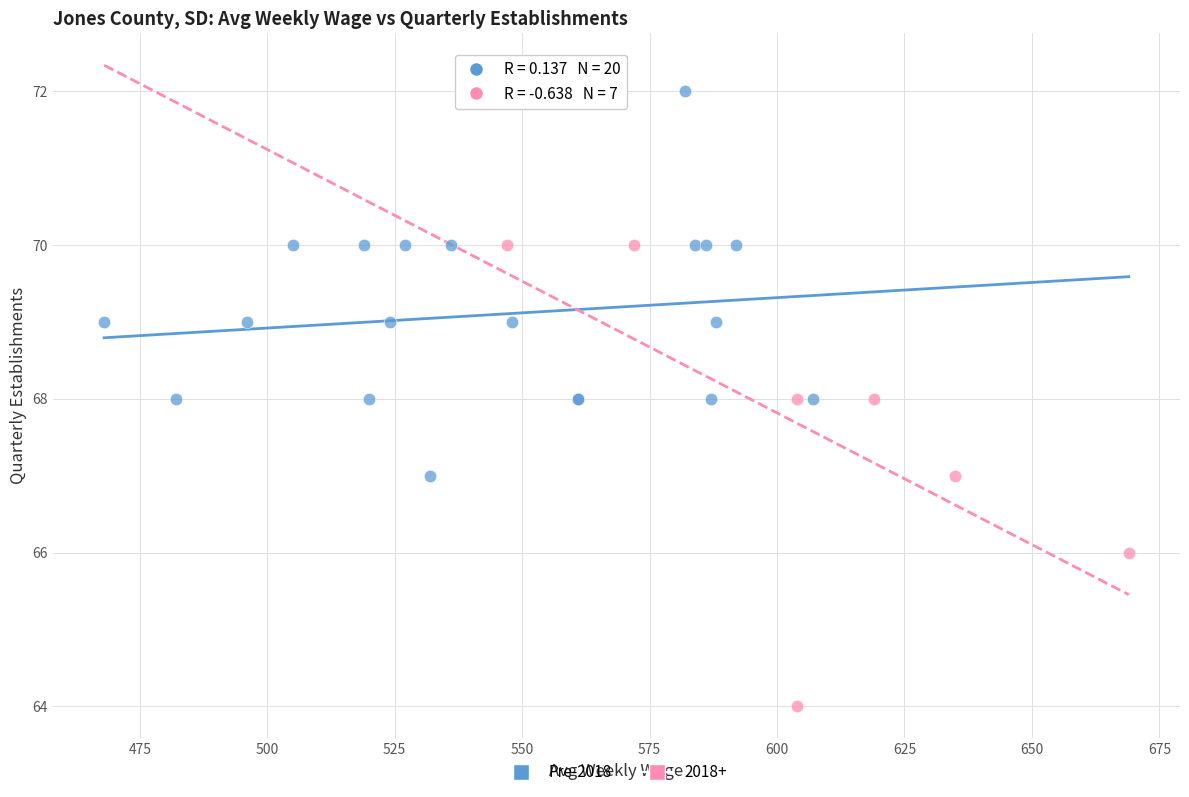

Which series reaches the minimum Y coordinate?

2018+